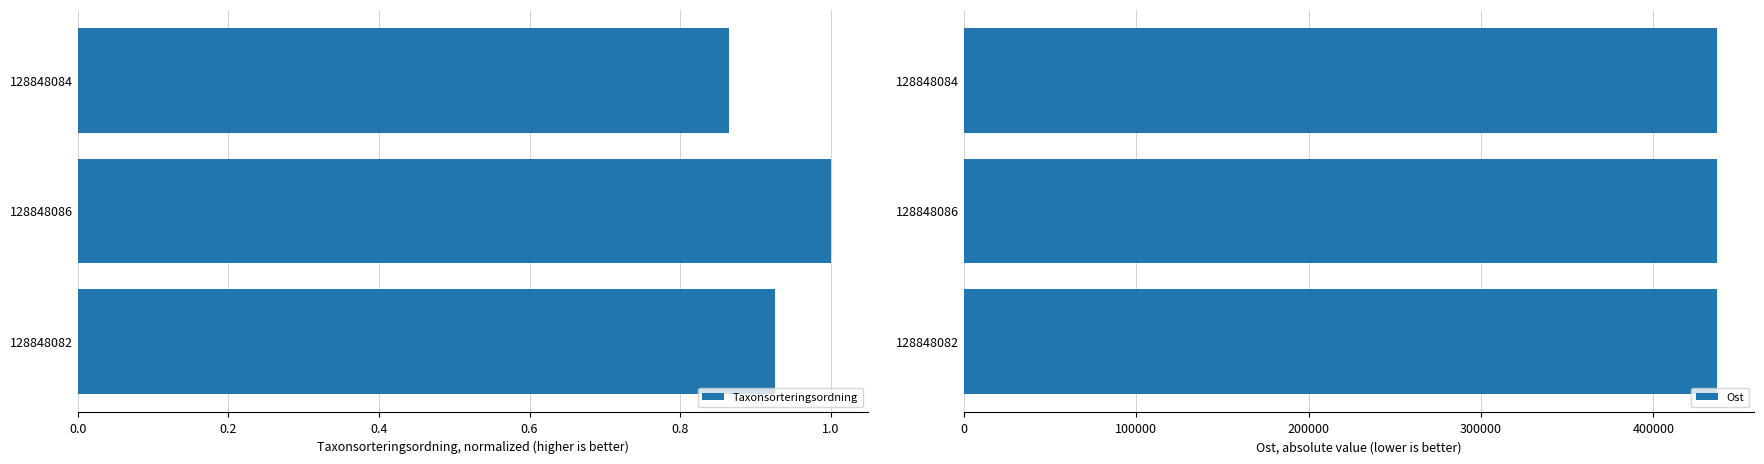

What is the smallest value displayed?

0.9